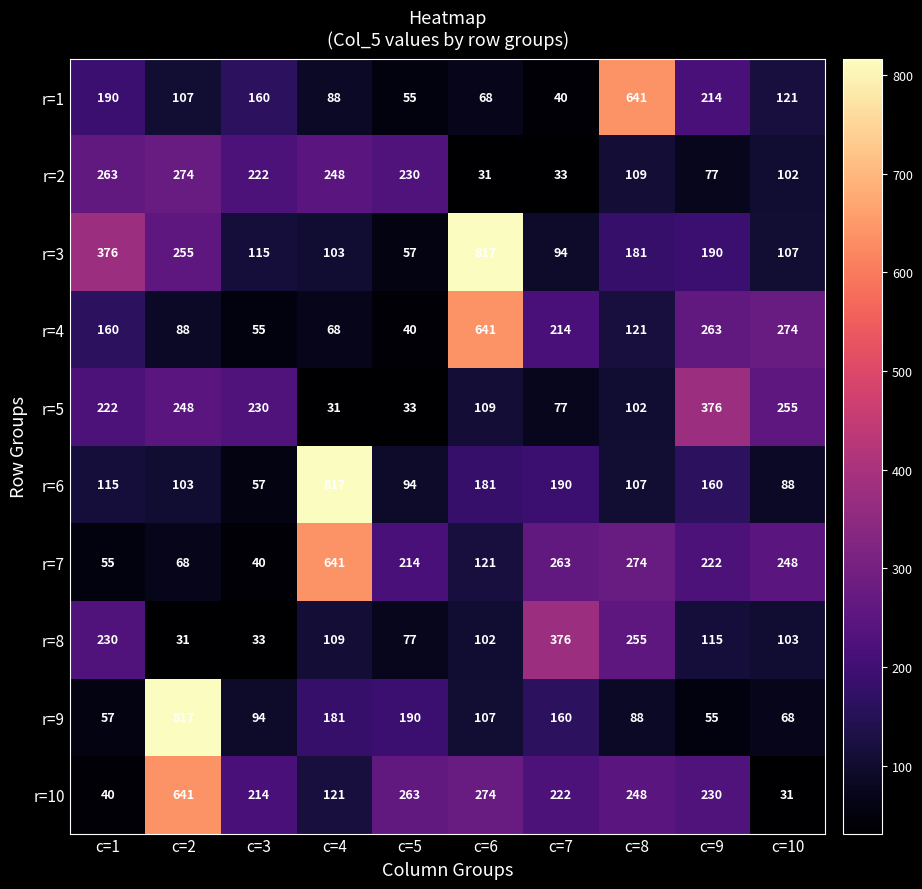

What is the sum of all r=4 values?

1924